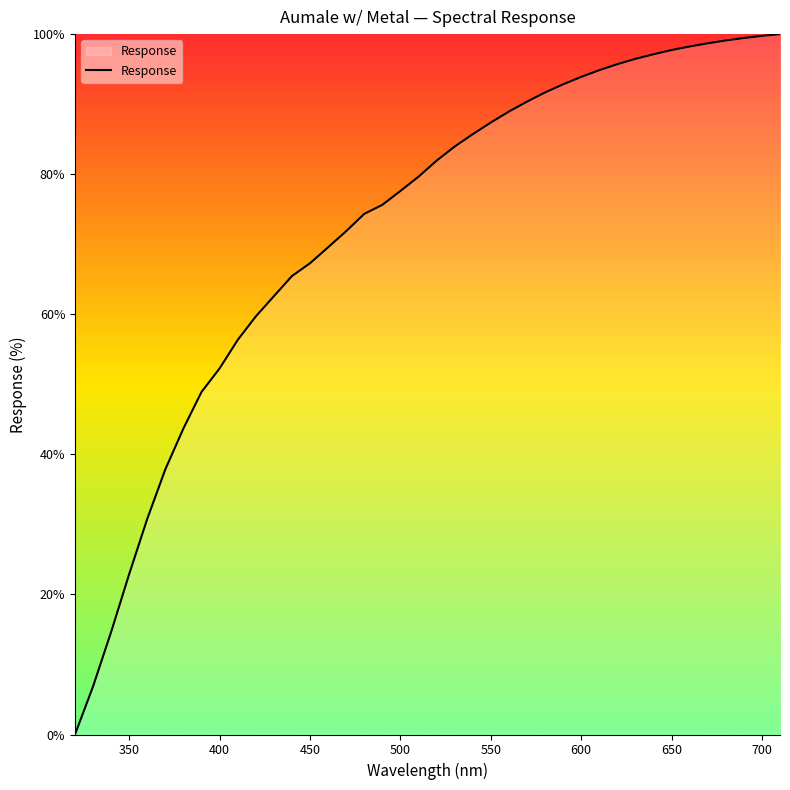

What is the greatest value displayed?

100.0